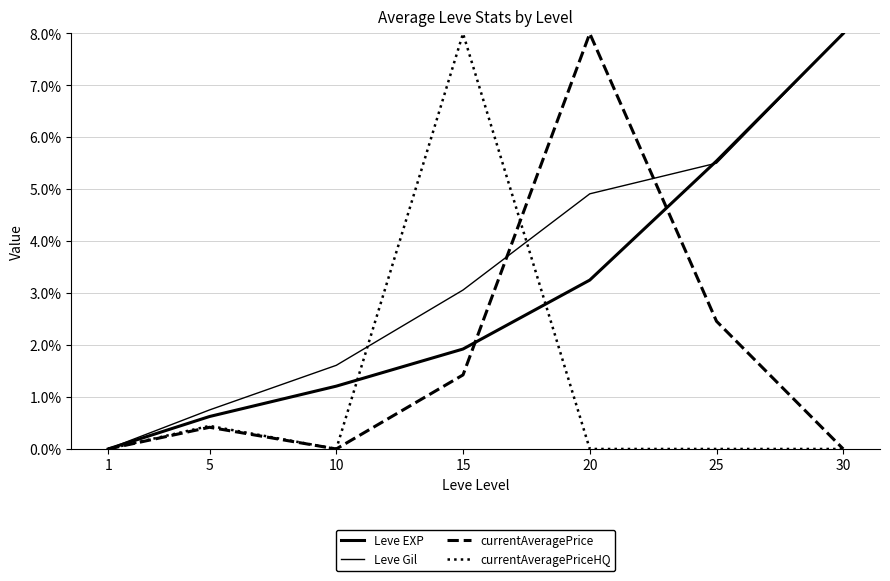

How many lines are shown in the chart?

4